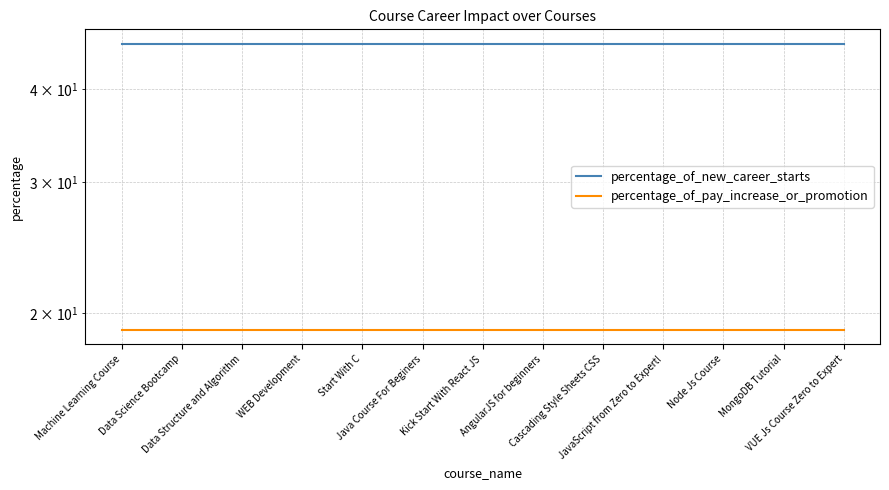

Reading right to left, extract all data points from this chart.

percentage_of_new_career_starts: 46	46	46	46	46	46	46	46	46	46	46	46	46
percentage_of_pay_increase_or_promotion: 19	19	19	19	19	19	19	19	19	19	19	19	19